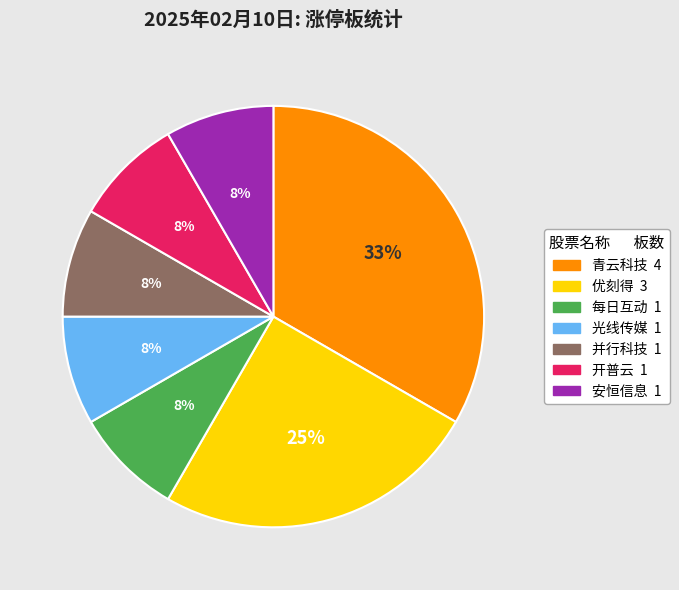

To the nearest percent, what is the average slice percentage?

14%